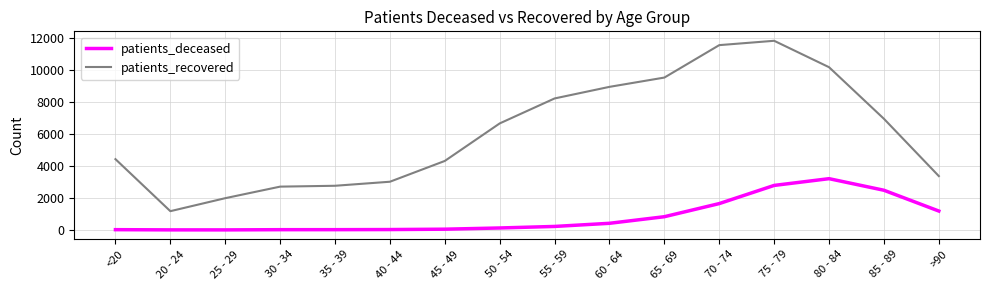

Which label corresponds to the largest value in the chart?

75 - 79